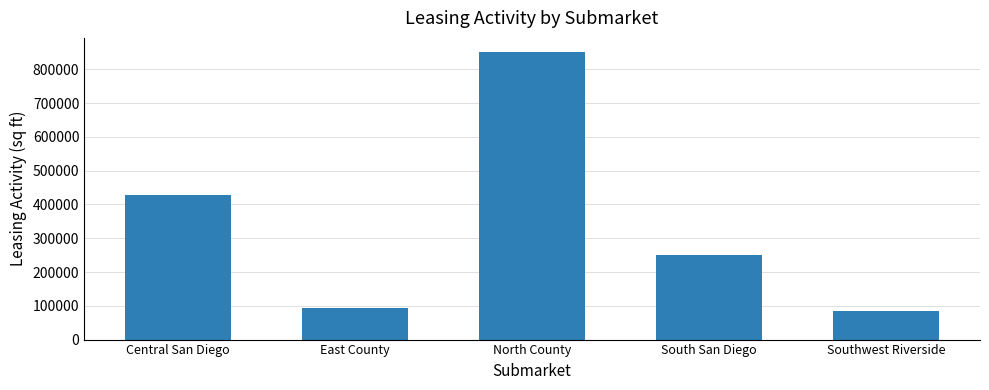

What is the change in value from Central San Diego to North County?

+421559